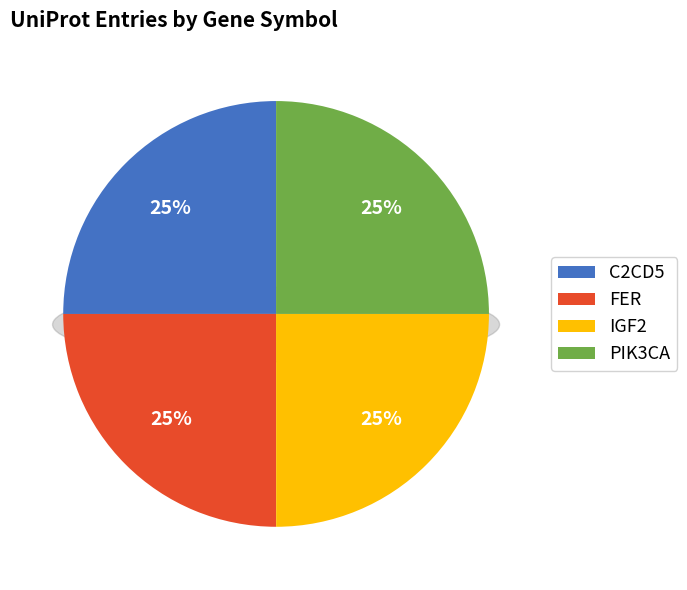

Rank the categories by value from lowest to highest.

IGF2, PIK3CA, FER, C2CD5